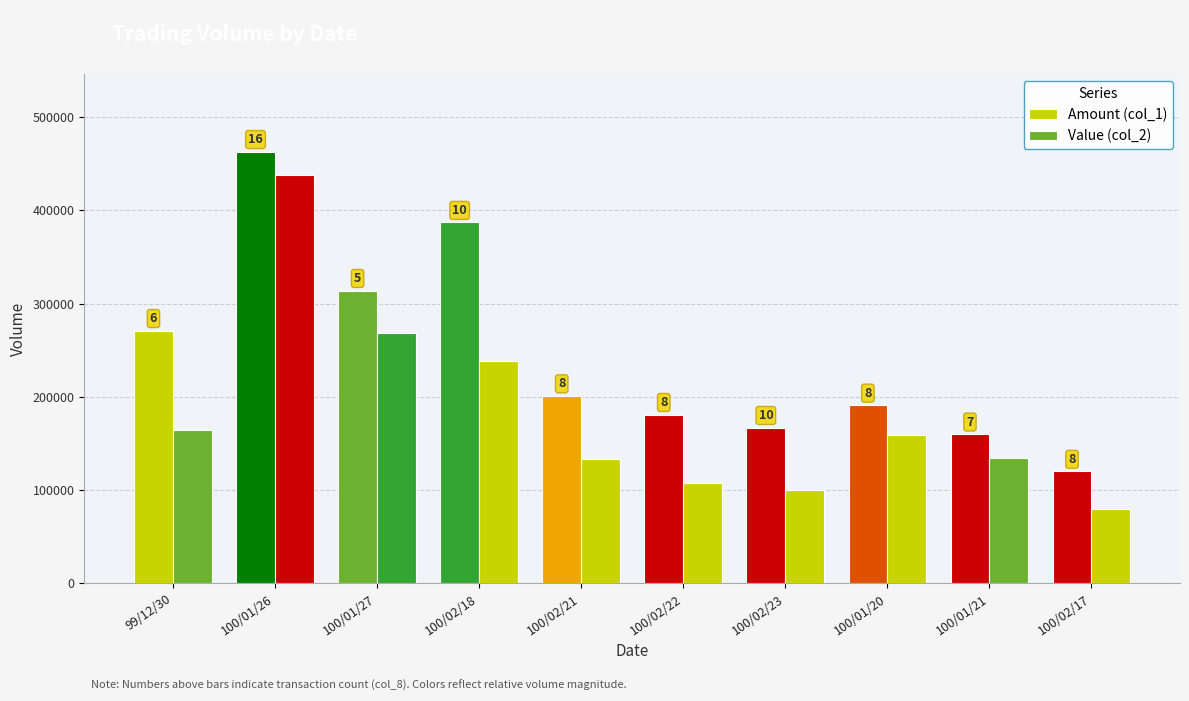

Does the chart contain stacked bars?

No